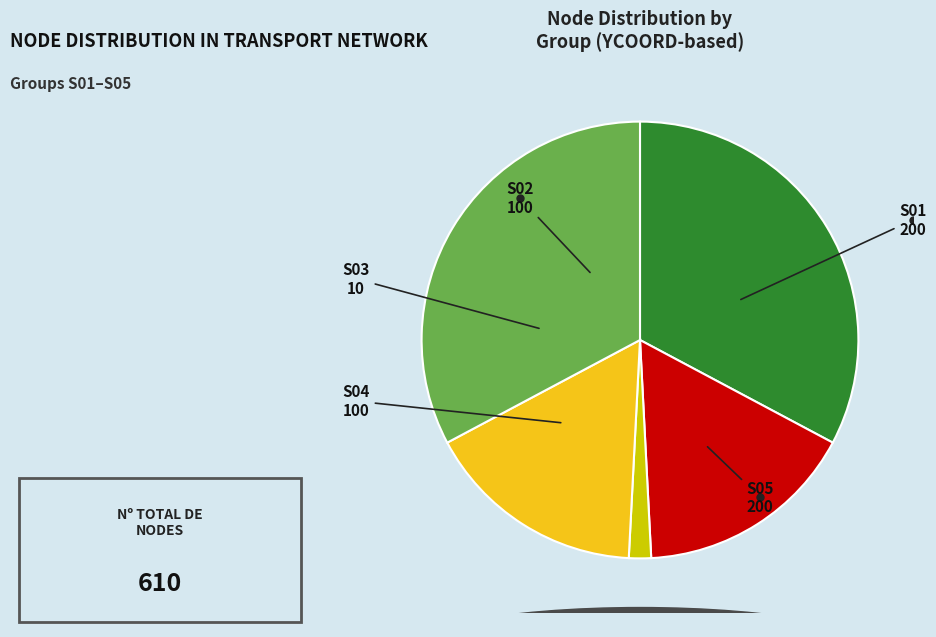

Between S02 and S03, which is larger?

S02